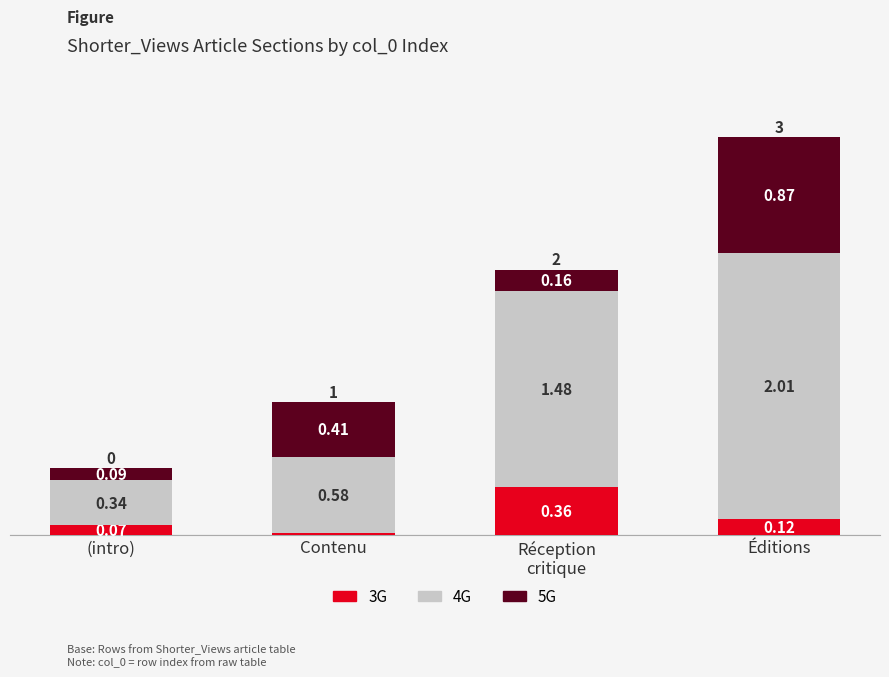

What are all the series names shown in the legend?

3G, 4G, 5G